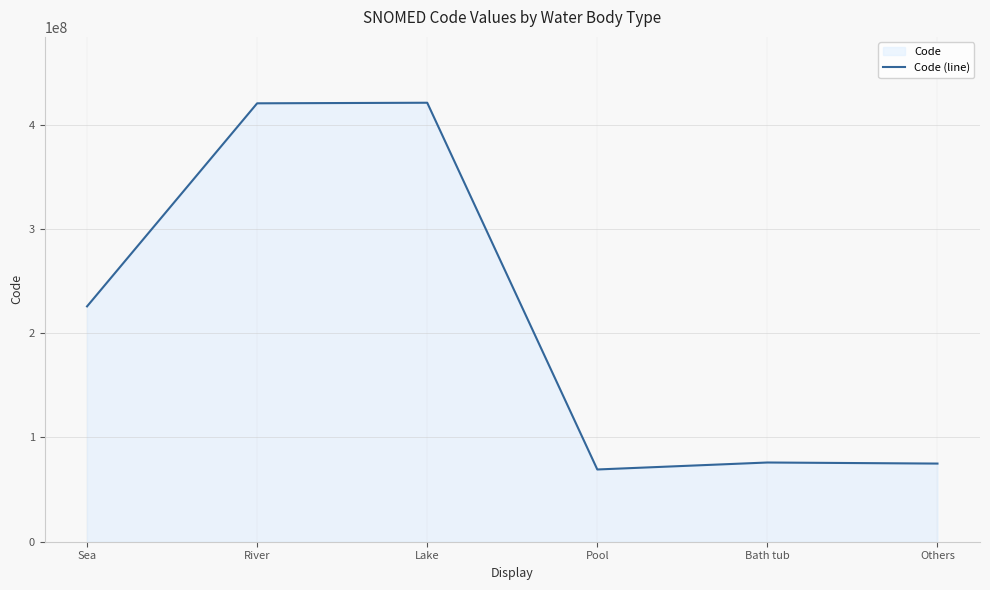

How many interior local valleys (lower than both neighbors) does the data have?

1